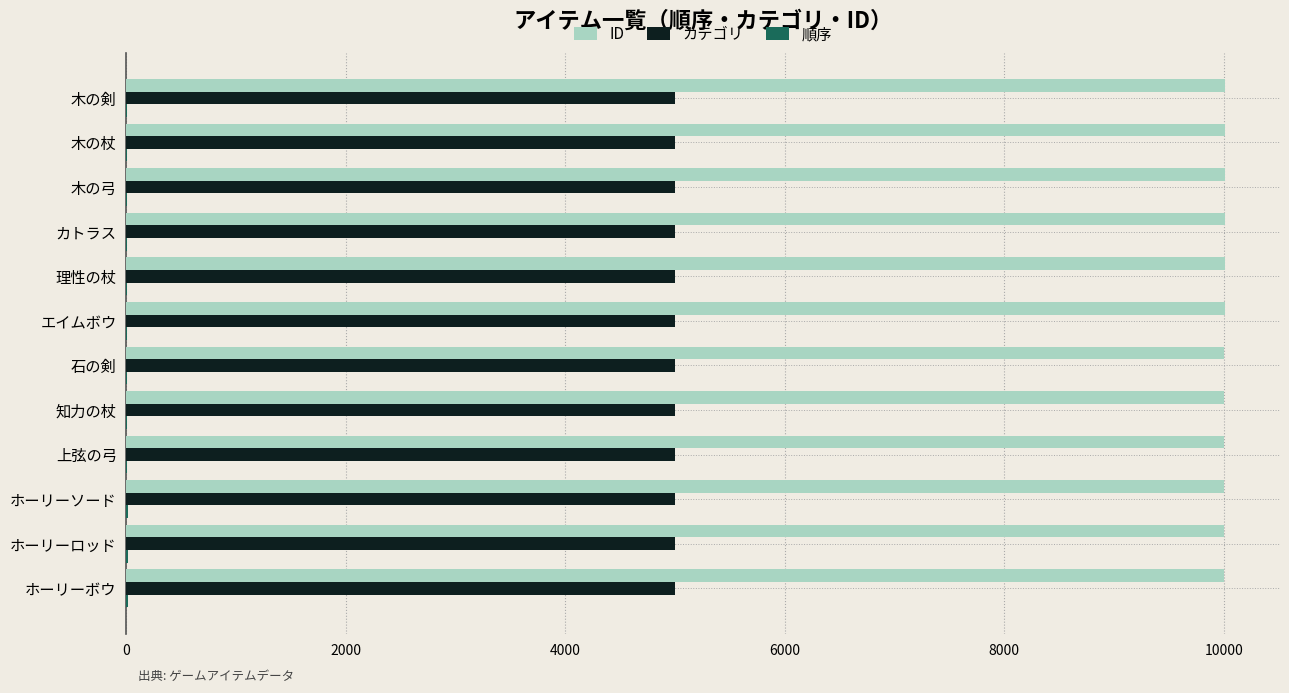

What is the sum of all カテゴリ values?

60012